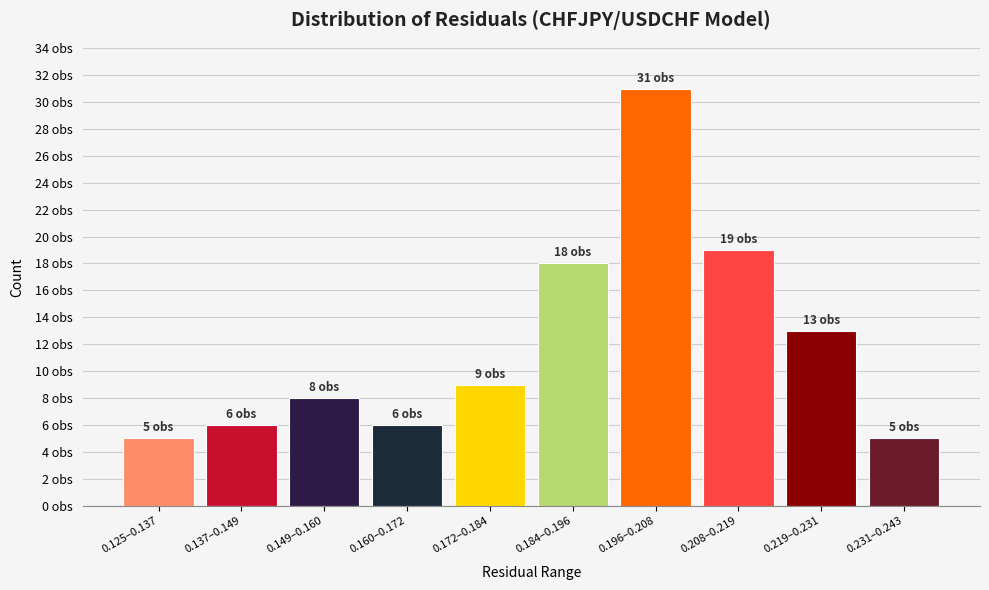

Does the chart contain any negative values?

No